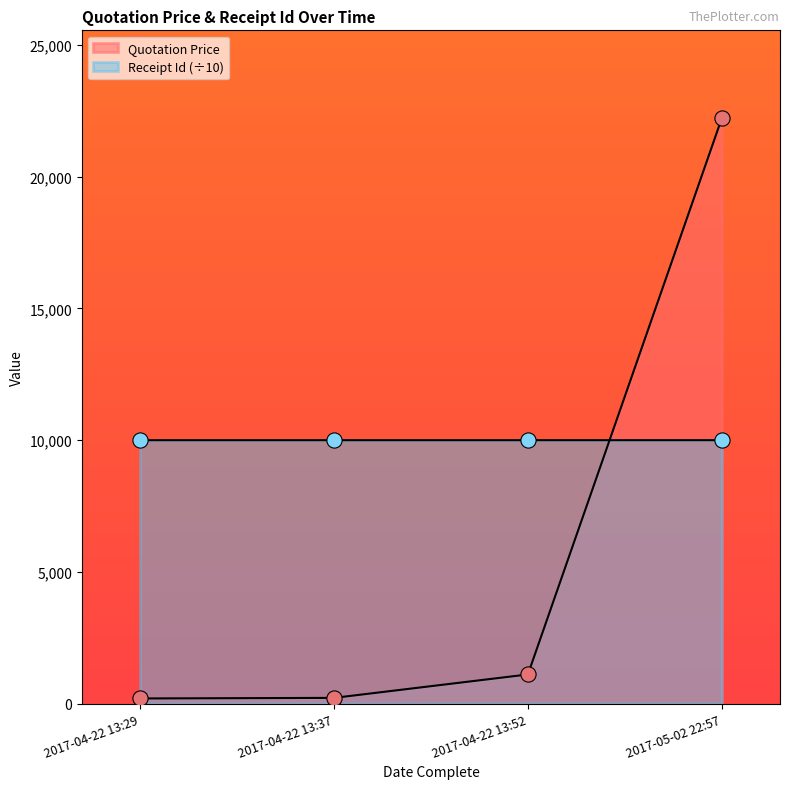

Which series has the largest Y range (max minus min)?

Quotation Price